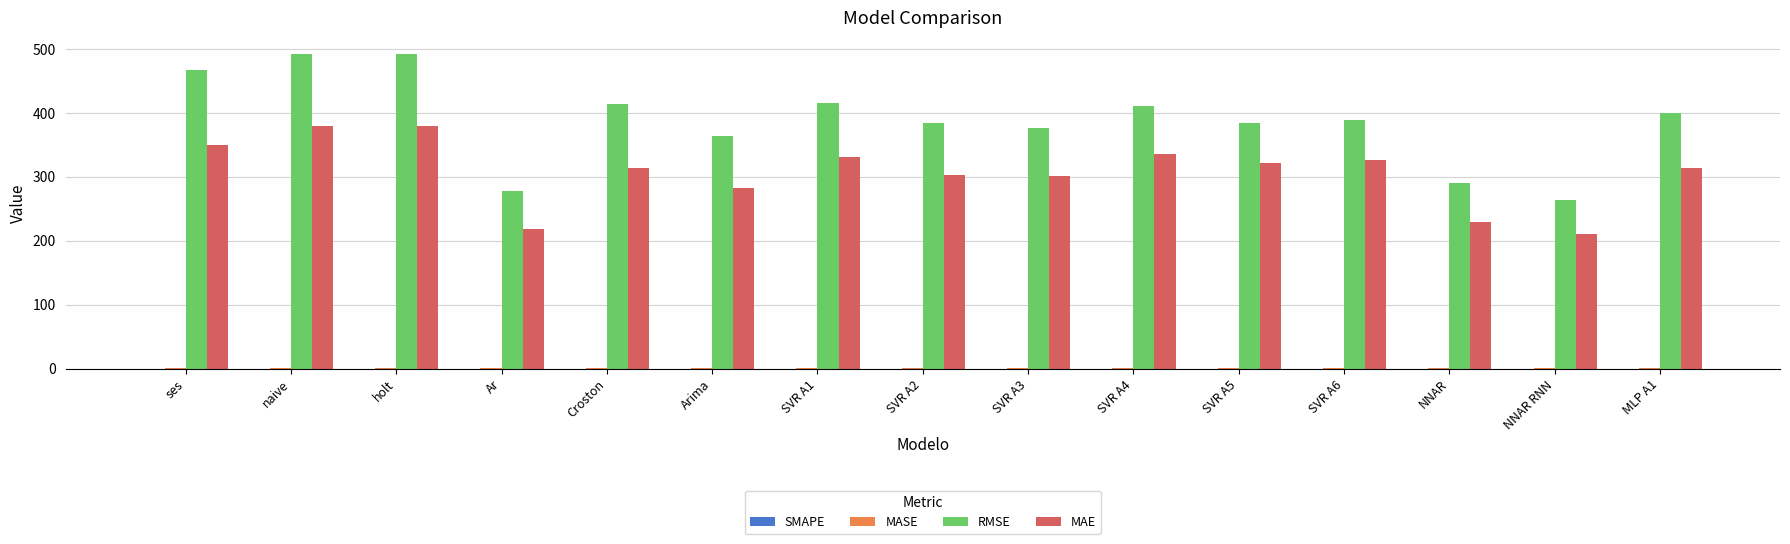

Are the bars horizontal?

No